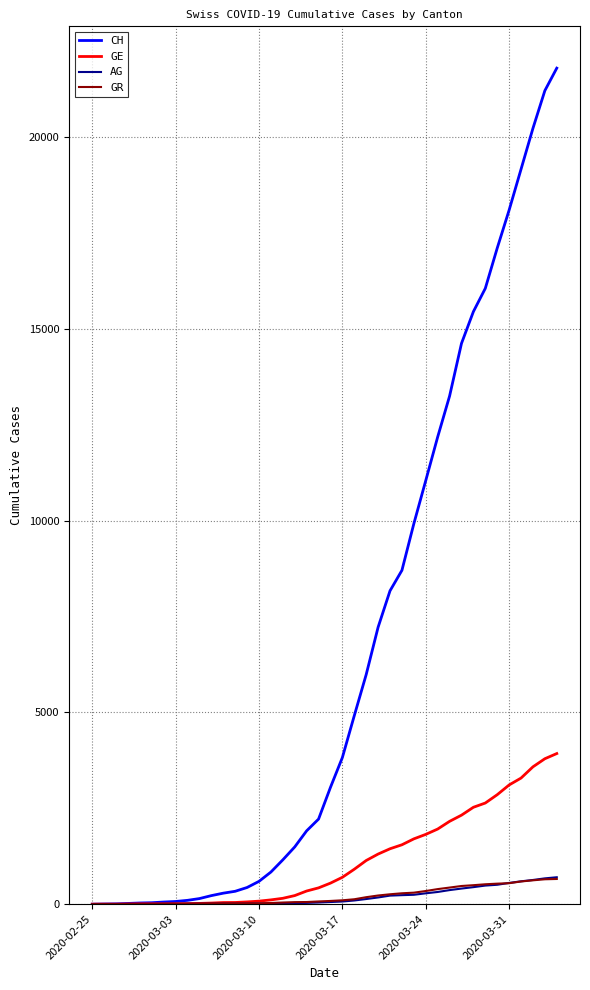

At how many categories does at least one series exceed 6586?

16